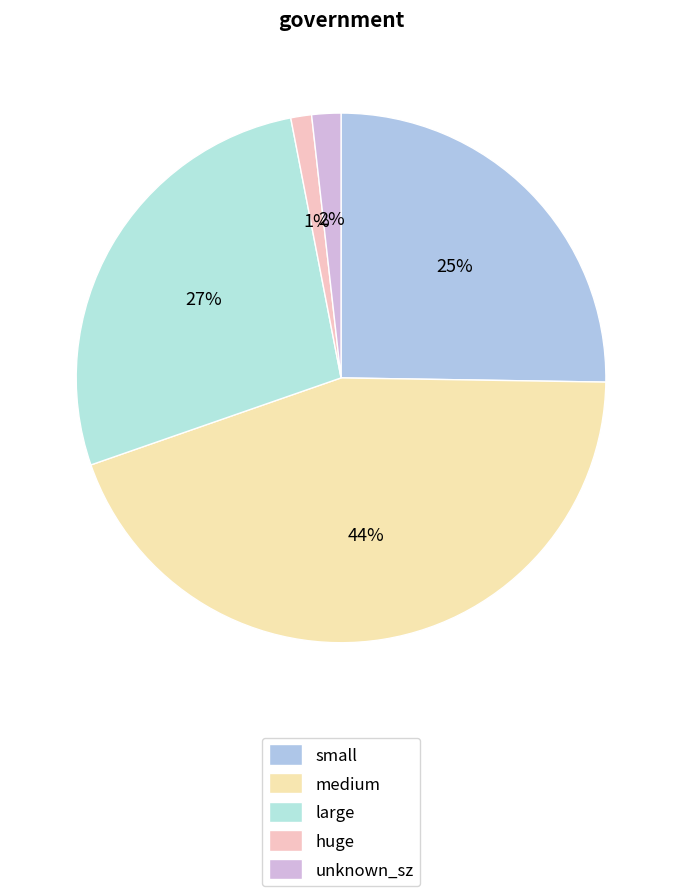

Which slice is the smallest?

huge